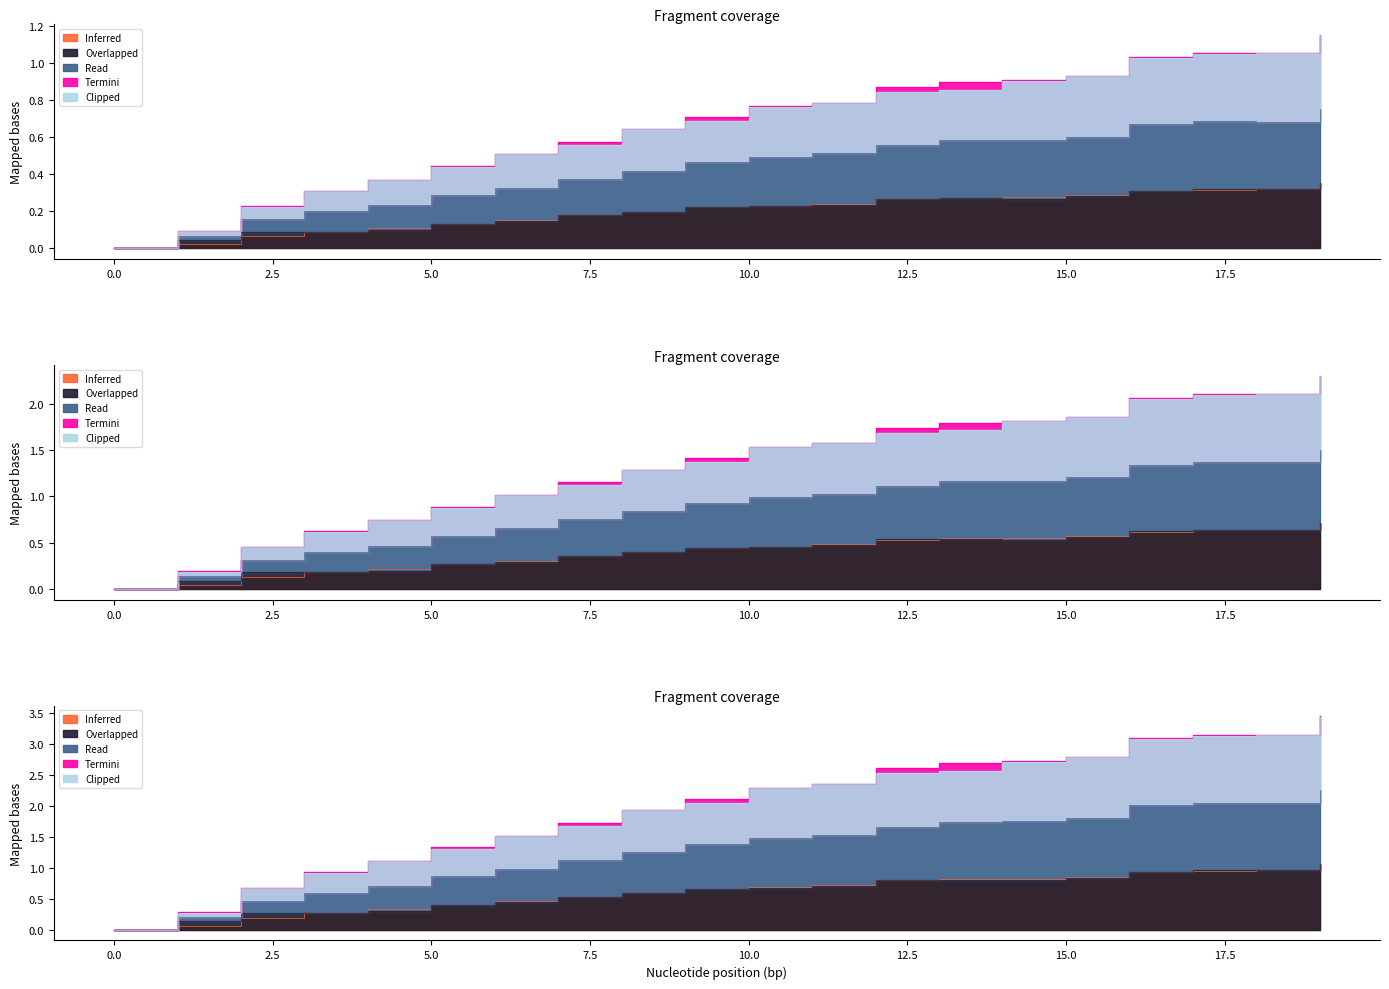

What is the total value across all series at 1?

0.7